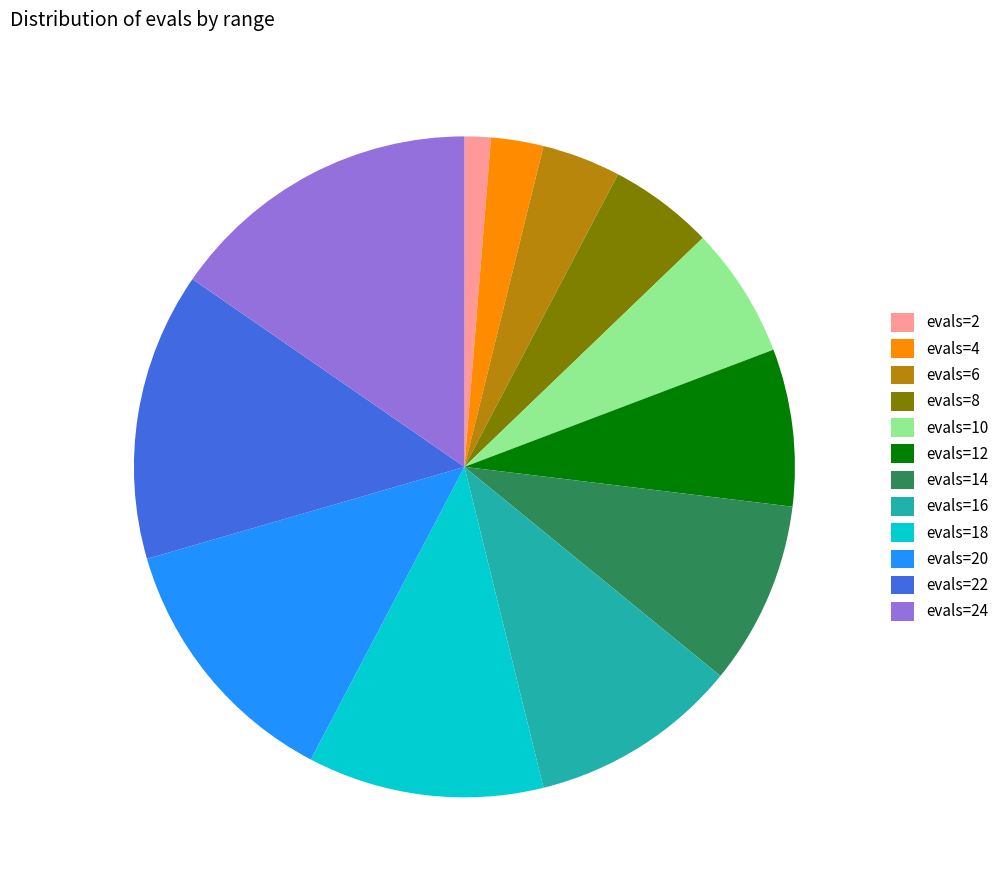

Is evals=20 the majority of the pie?

No